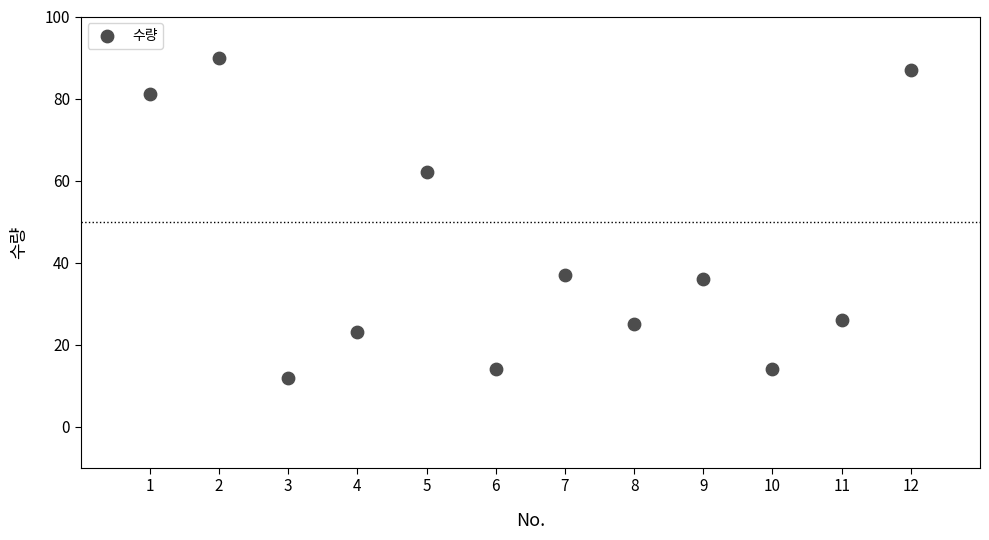

What is the average Y value?

42